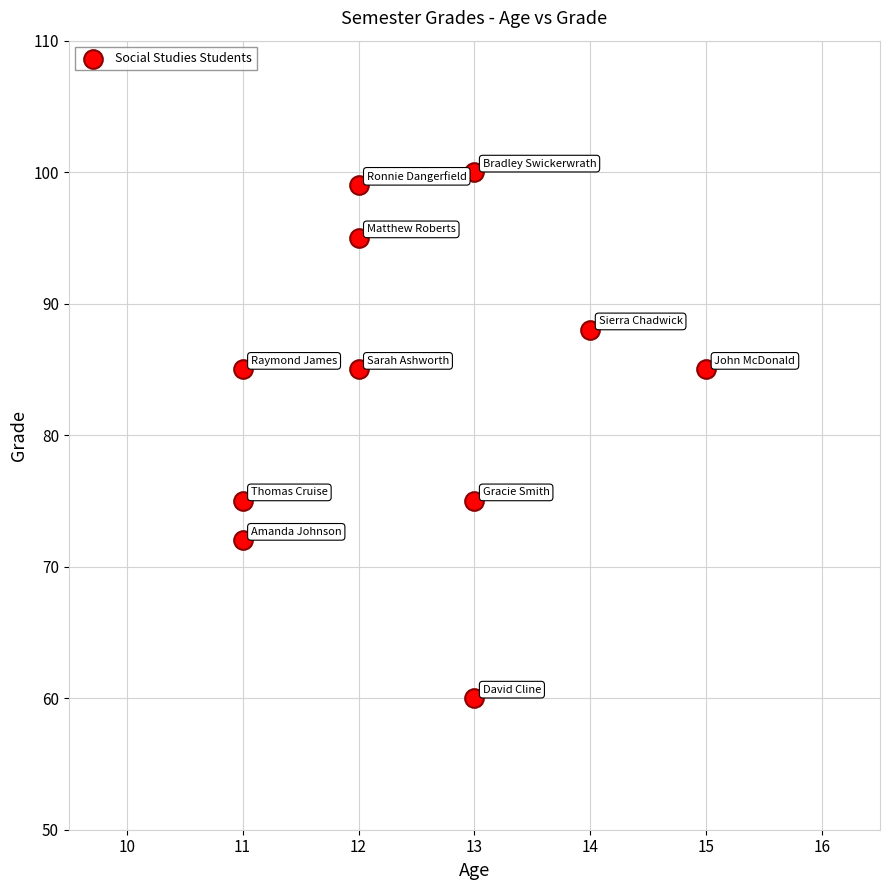

What is the range of X values (max minus min)?

4